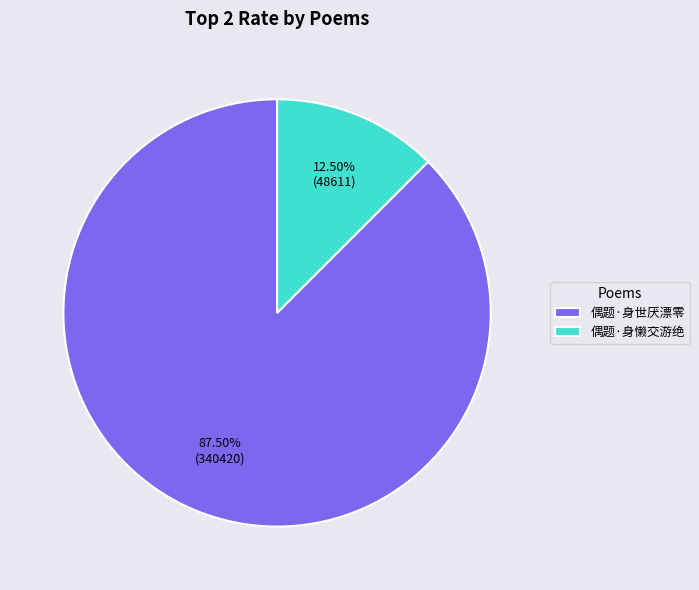

Between 偶题·身世厌漂零 and 偶题·身懒交游绝, which is larger?

偶题·身世厌漂零